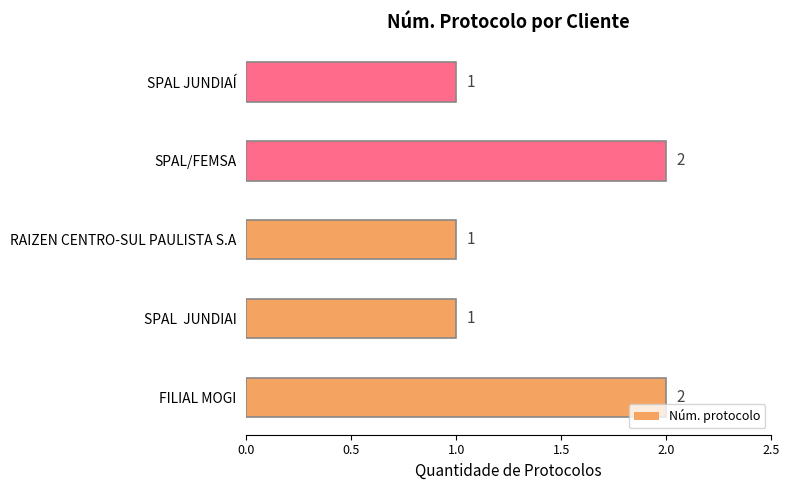

What is the sum of all values?

7